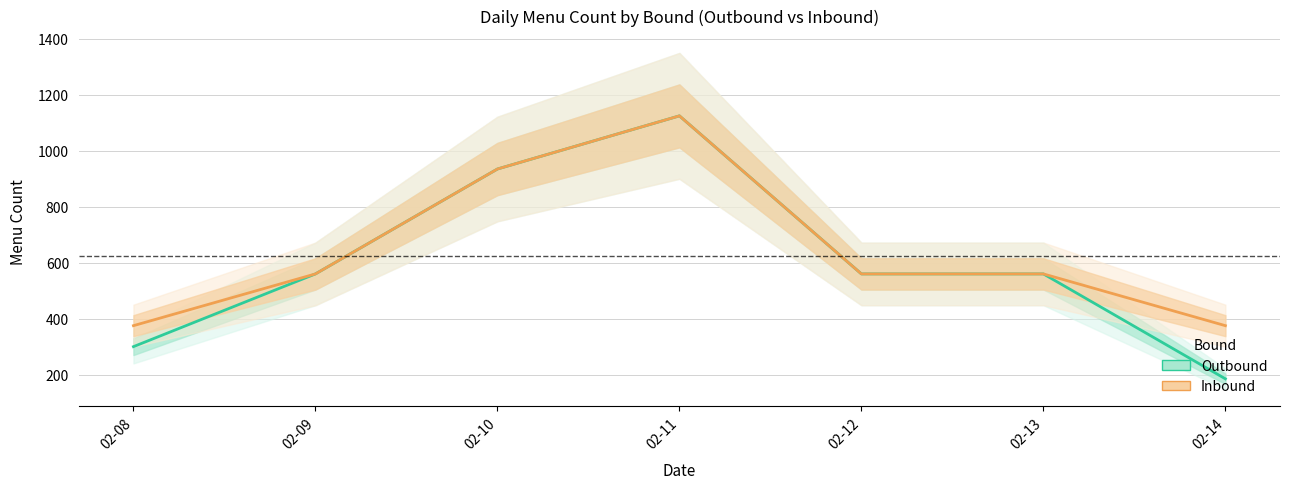

What is the lowest value of the Outbound series?

185